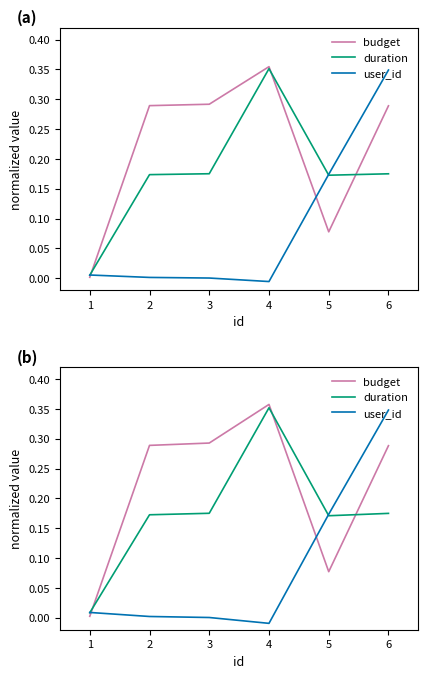

Reading left to right, list all the values displayed in this chart.

budget: 0.0	0.3	0.3	0.4	0.1	0.3
duration: 0.0	0.2	0.2	0.4	0.2	0.2
user_id: 0.0	0.0	0.0	-0.0	0.2	0.3